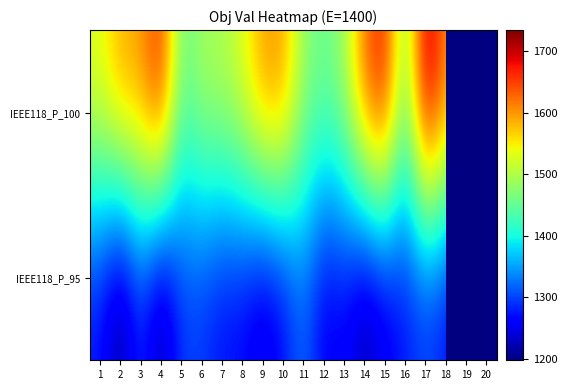

True or false: IEEE118_P_95 has a value of 1268.1 at 7.

True